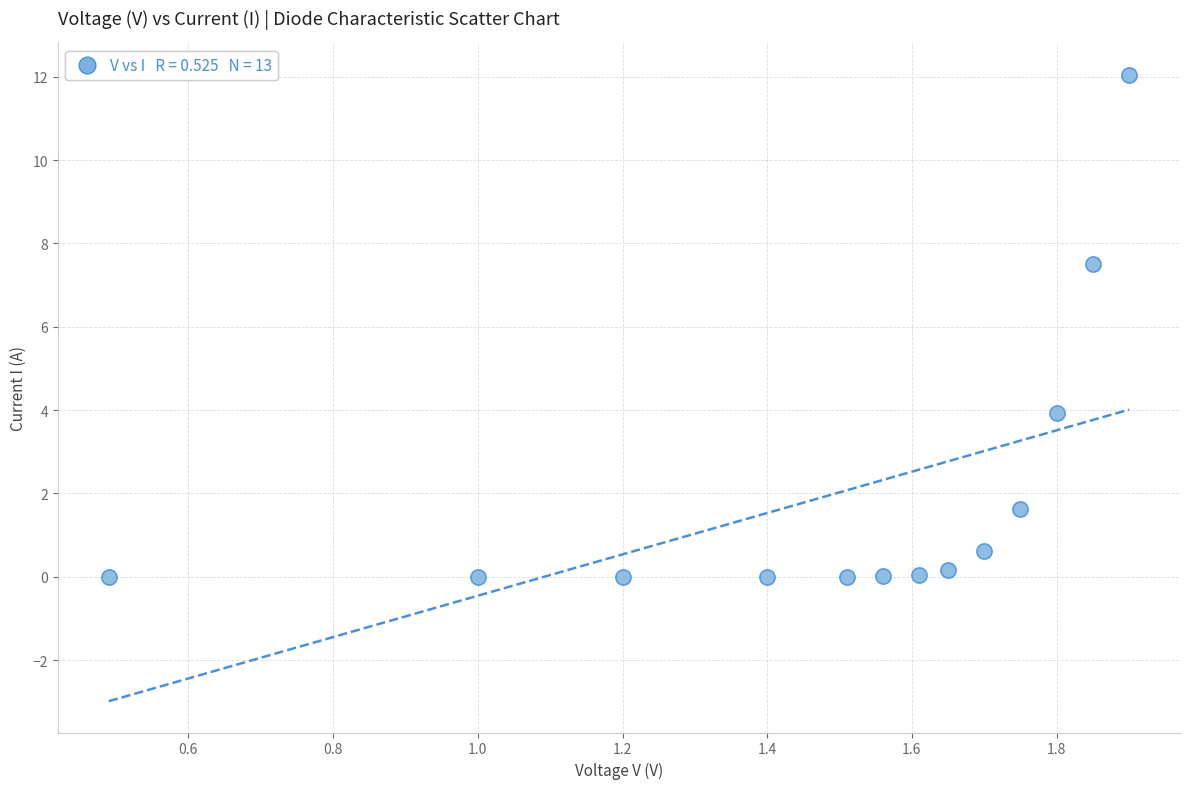

What Y value in the scatter plot is closest to 6?

7.5